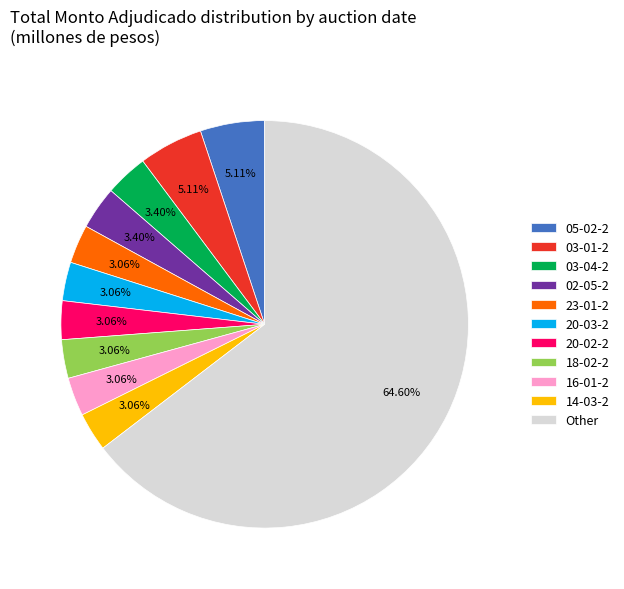

Which slice is the largest?

Other